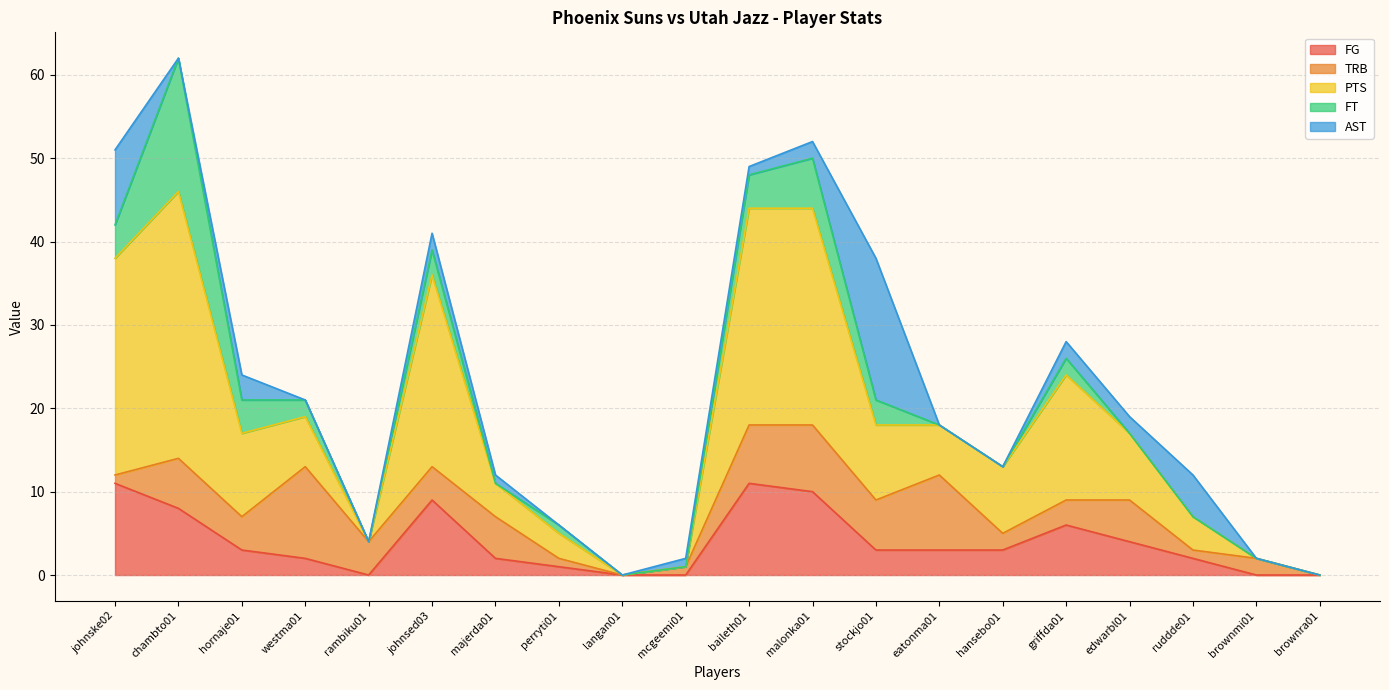

What position from the left is rambiku01?

5